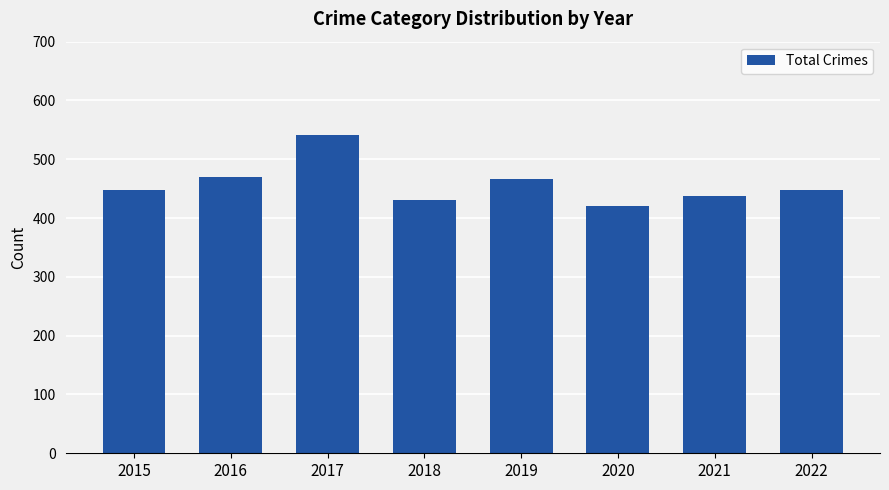

How many data points does each series have?

8